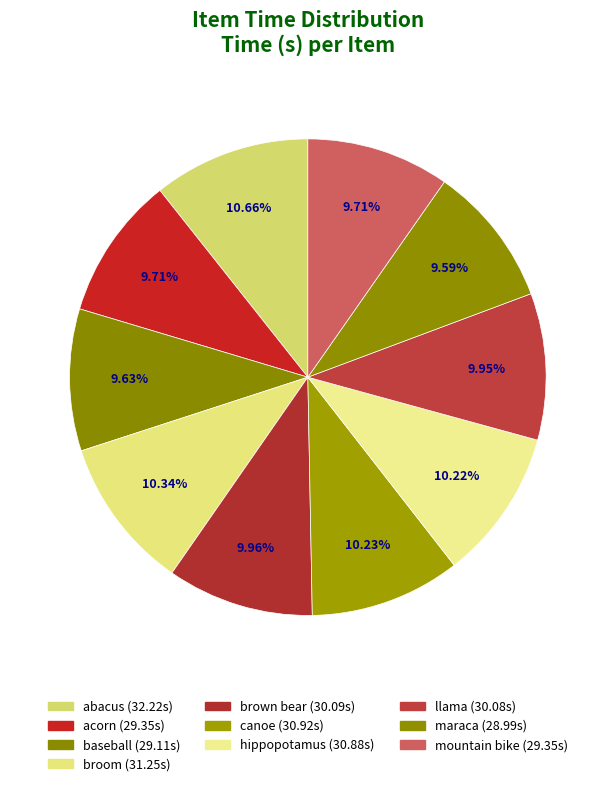

Is canoe the majority of the pie?

No